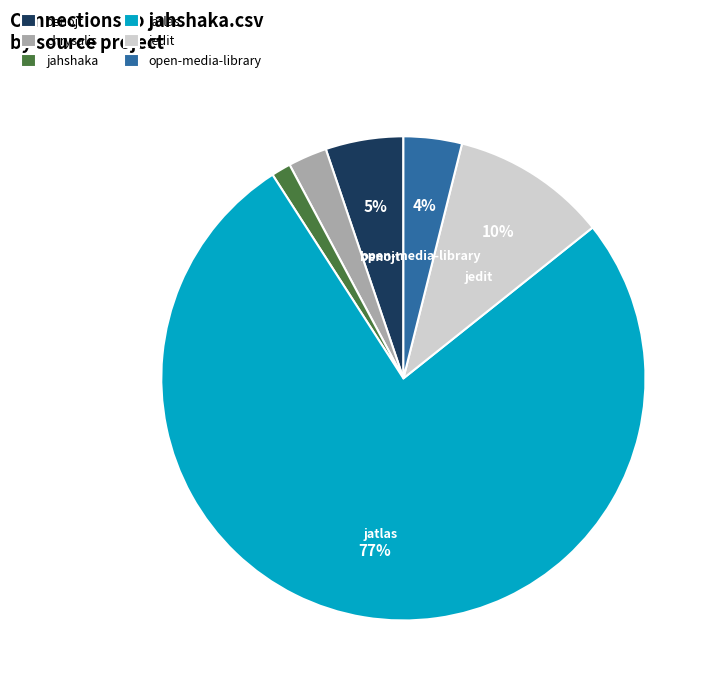

To the nearest percent, what percentage of the pie is jahshaka?

1%